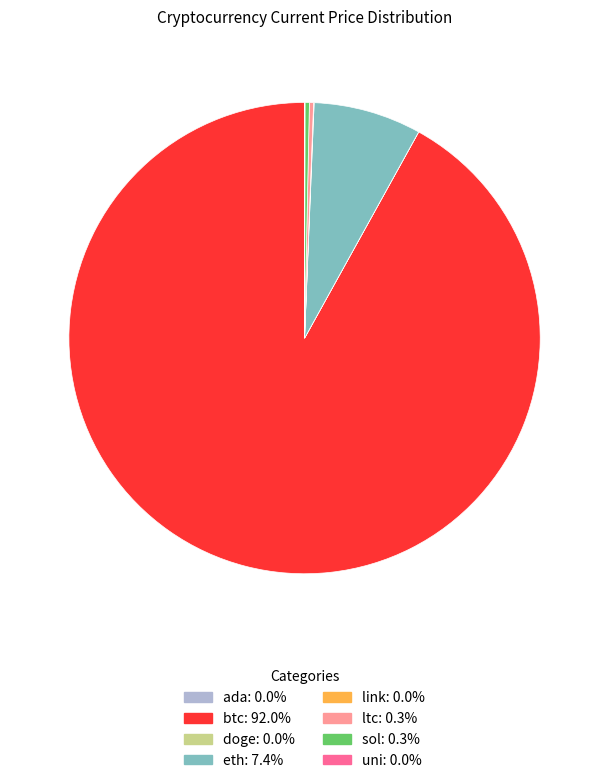

Does btc represent more than half of the total?

Yes